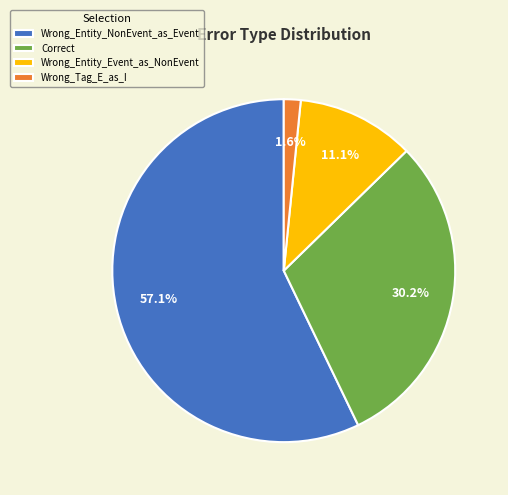

How many slices are in this pie chart?

4